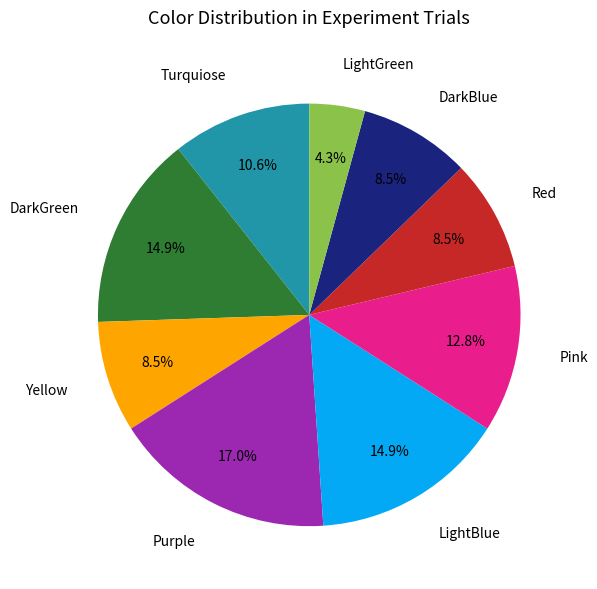

To the nearest percent, what is the combined percentage of Turquiose and LightGreen?

15%